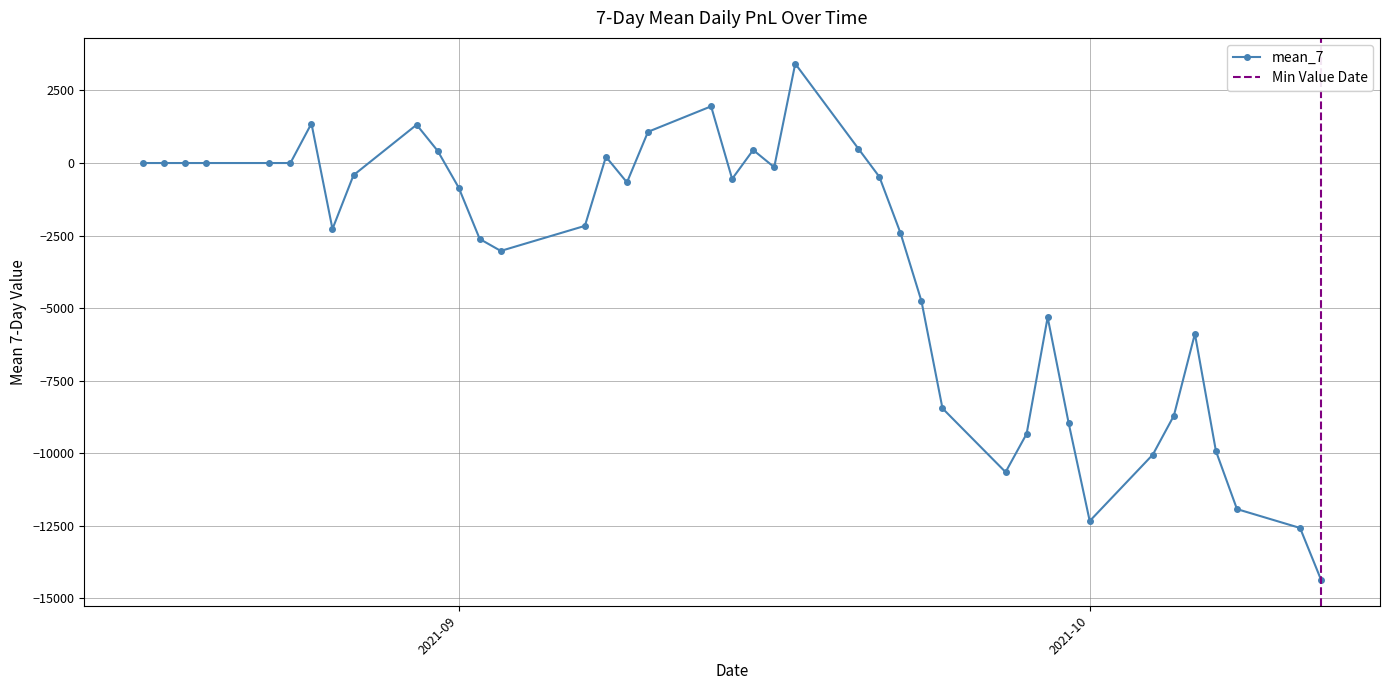

How many points are lower than both their immediate neighbors (excluding endpoints)?

7